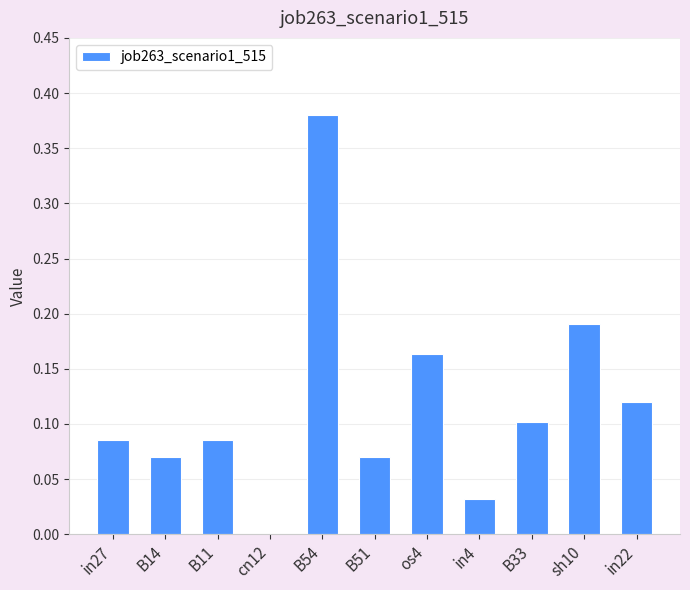

Count the number of values greater than 0.

10